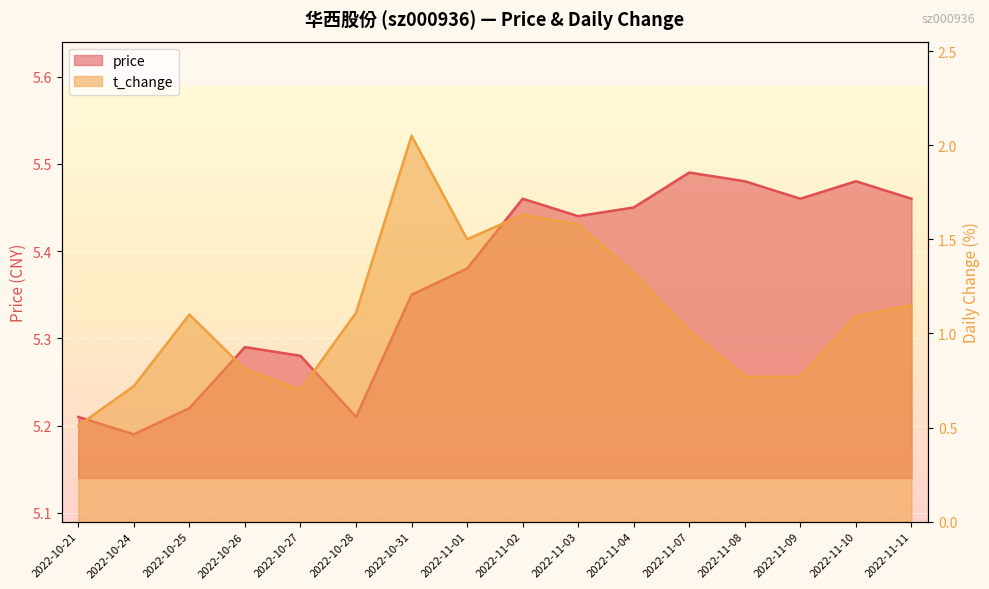

At which category is the sum across all series the highest?

2022-10-31